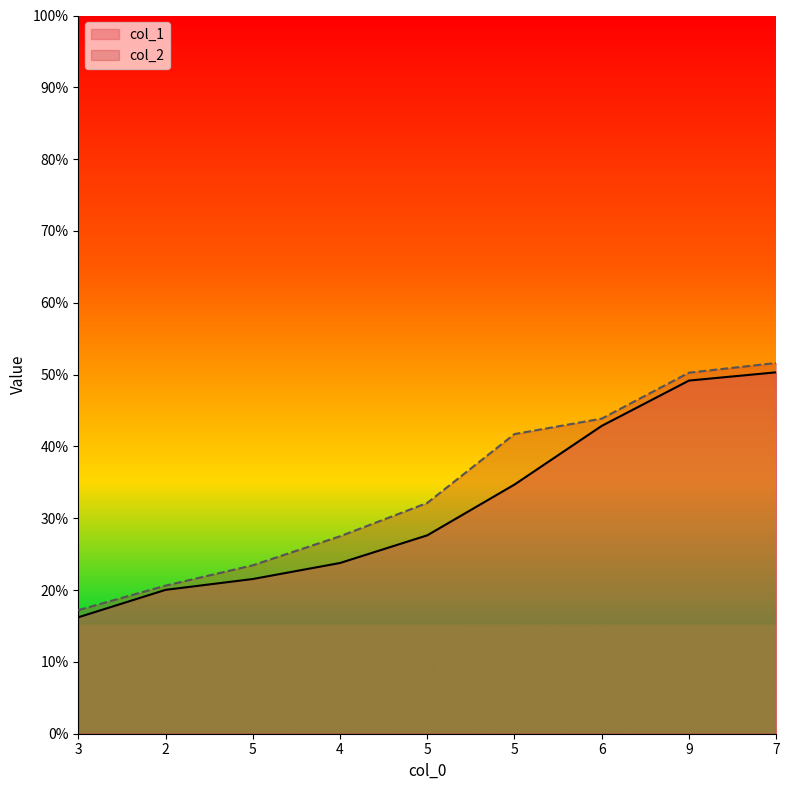

True or false: col_2 has more than 0 points higher than both neighbors.

False